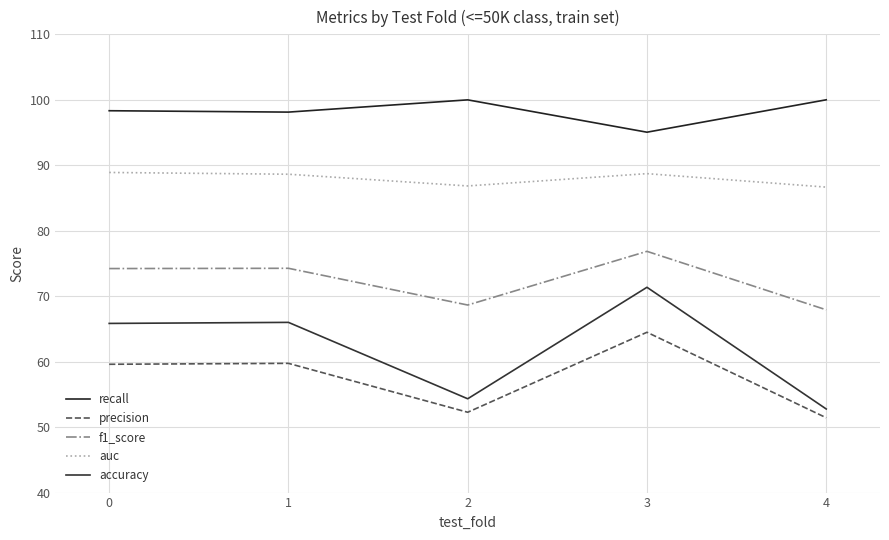

What is the minimum value shown in the chart?

51.4